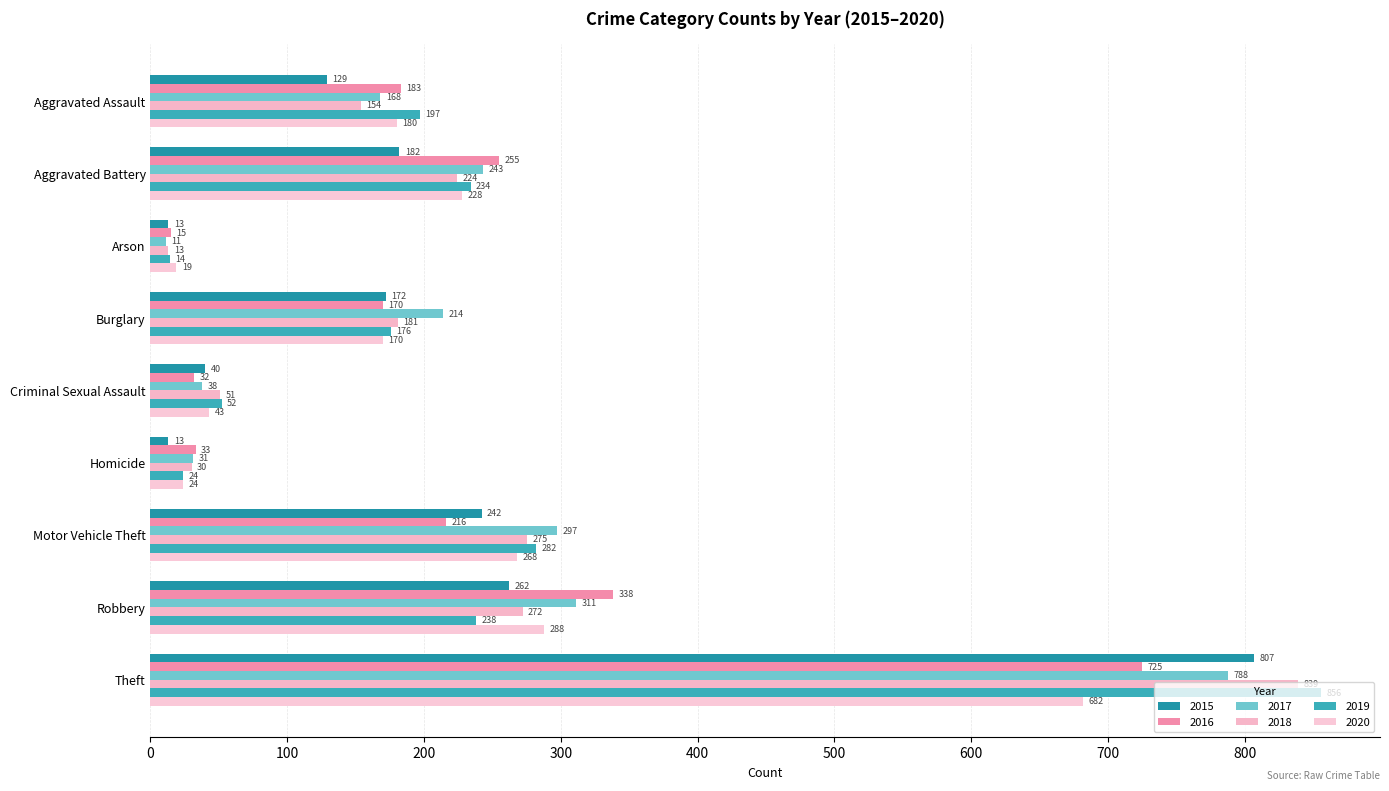

At which category is the sum across all series the highest?

Theft